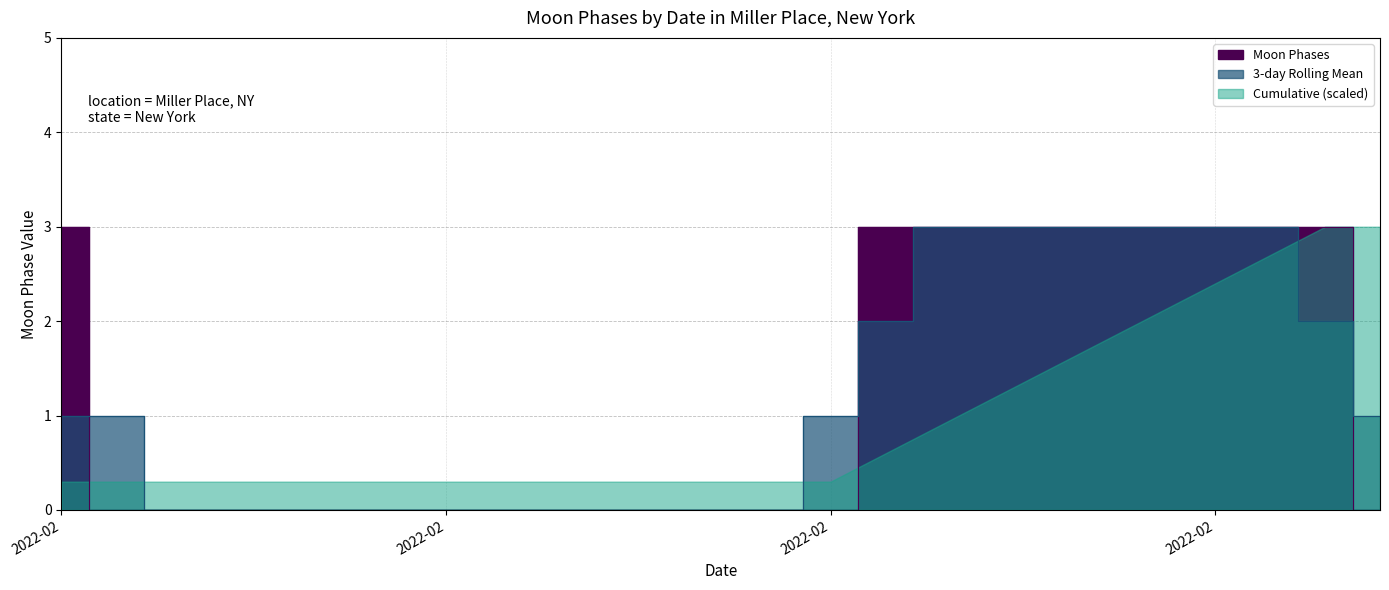

At which label is the value closest to 1?

2022-02-02